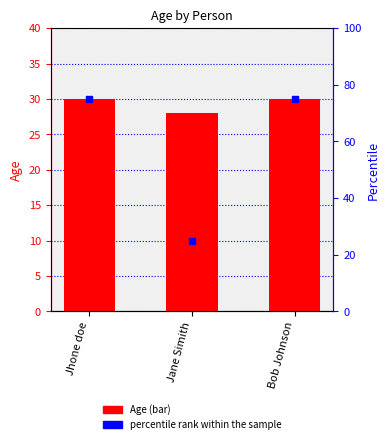

What is the total value across all series at Jhone doe?

105